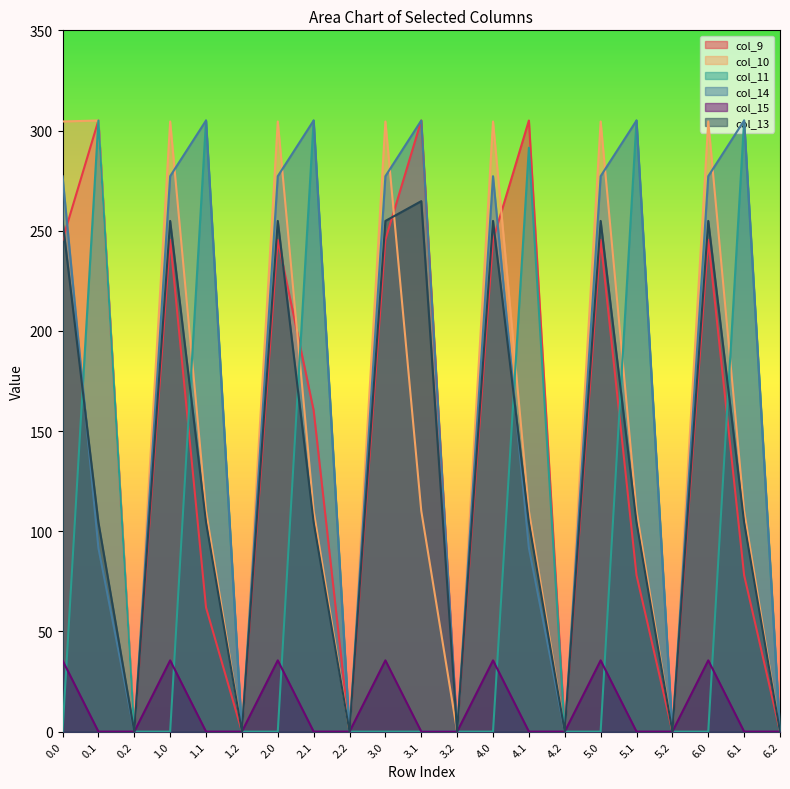

How many lines are shown in the chart?

6